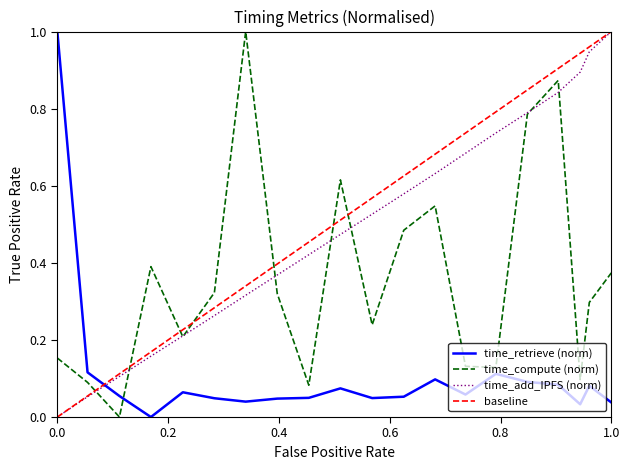

How many intersections are there between time_add_IPFS (norm) and time_retrieve (norm)?

1